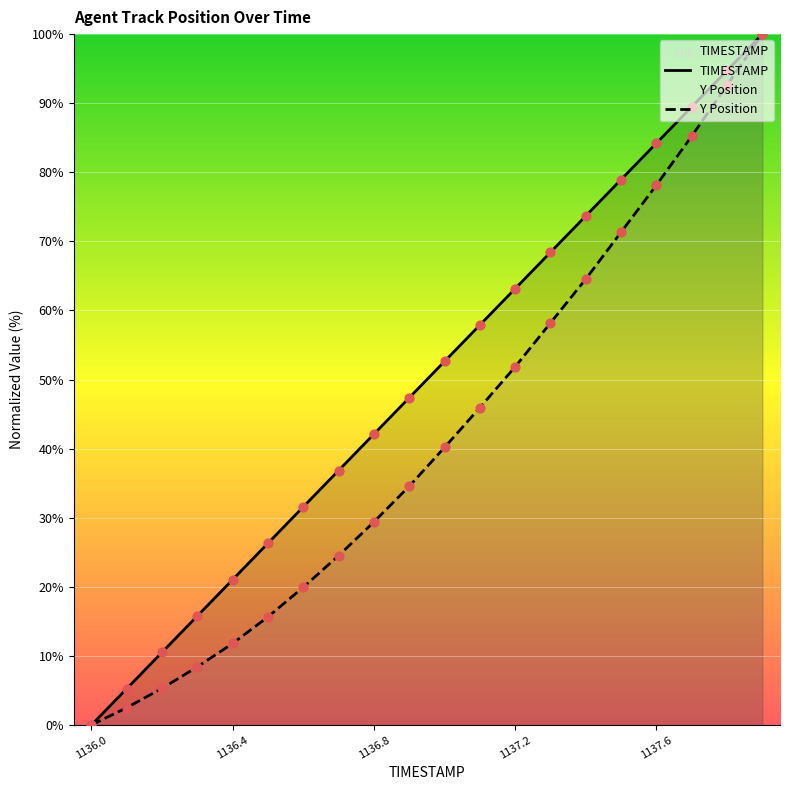

At how many categories does at least one series exceed 35?

13